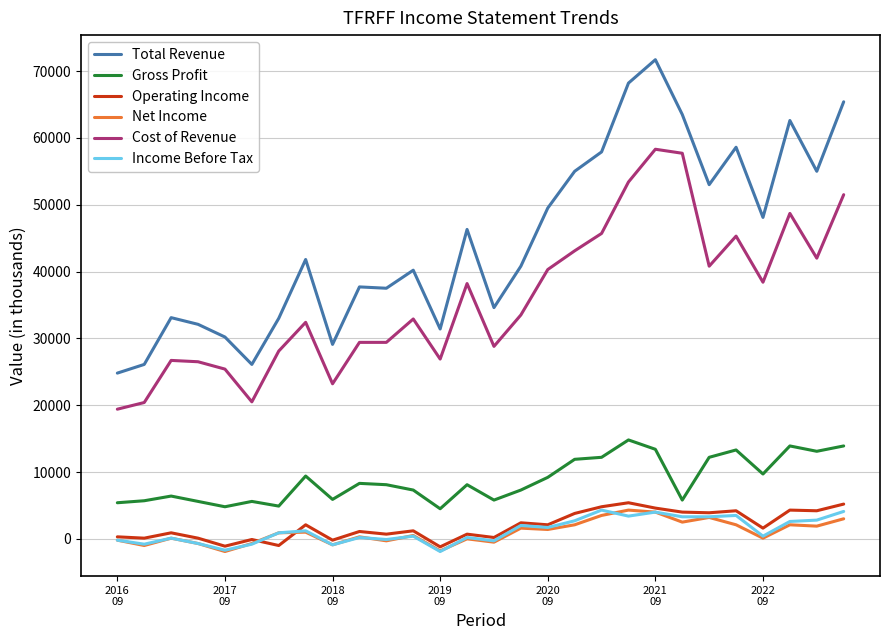

What is the maximum value shown in the chart?

71700